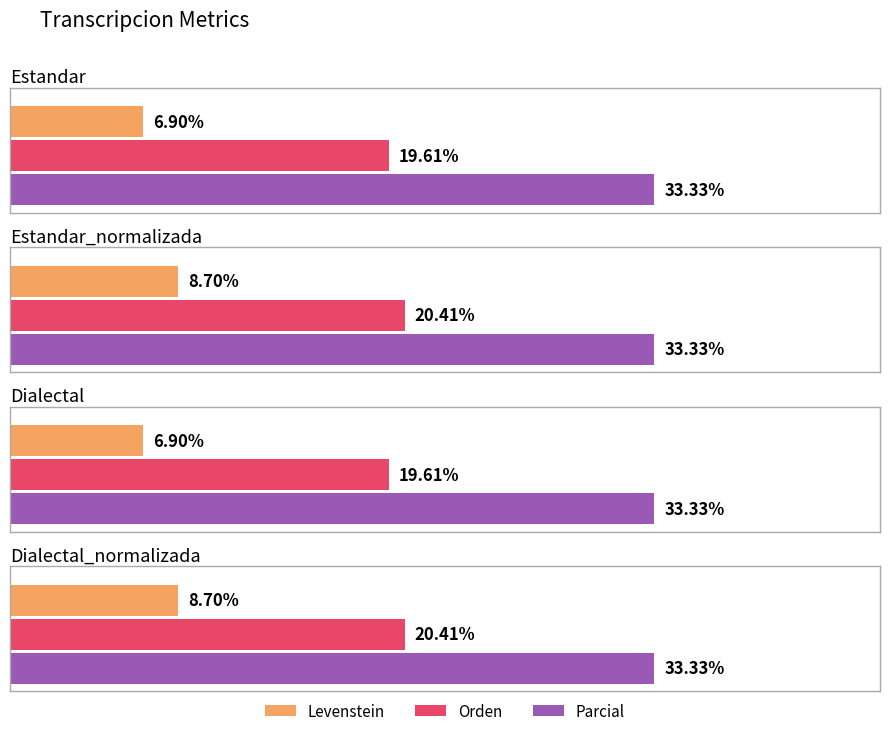

What is the spread (max minus min) of values at Dialectal_normalizada?

24.6